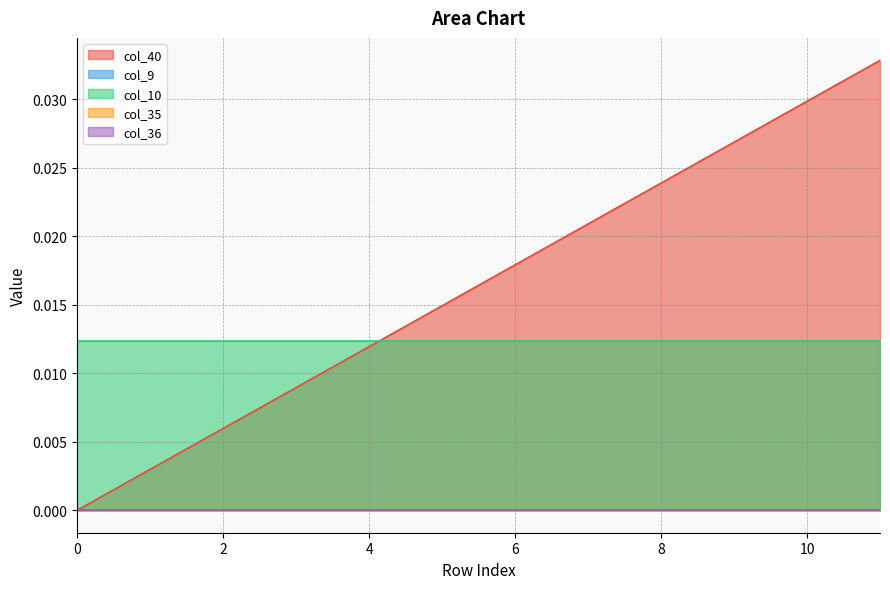

True or false: col_36 and col_35 intersect in this chart.

False